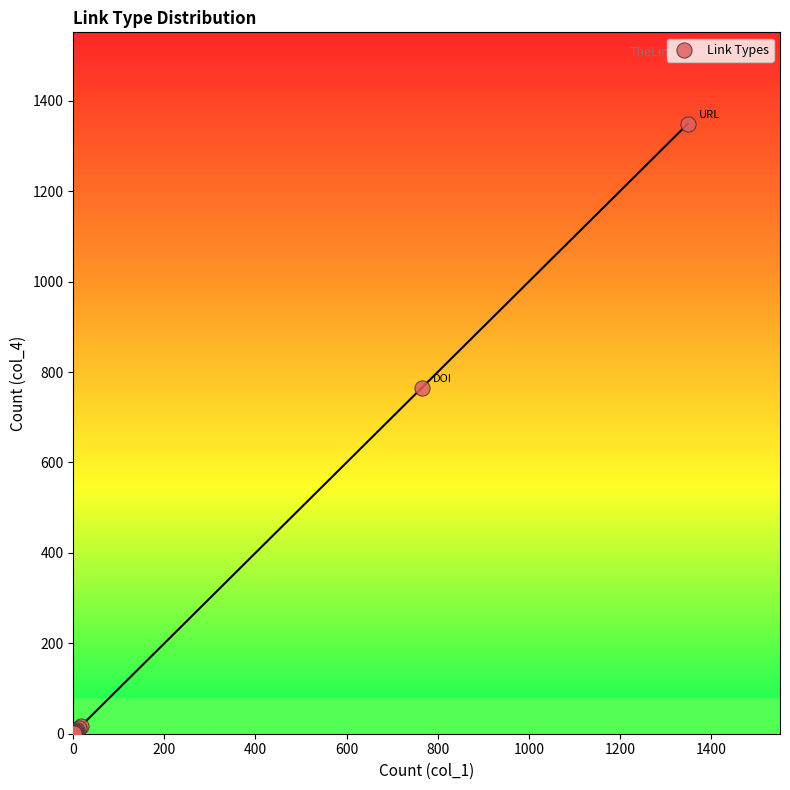

What Y value in the scatter plot is closest to 675?

765